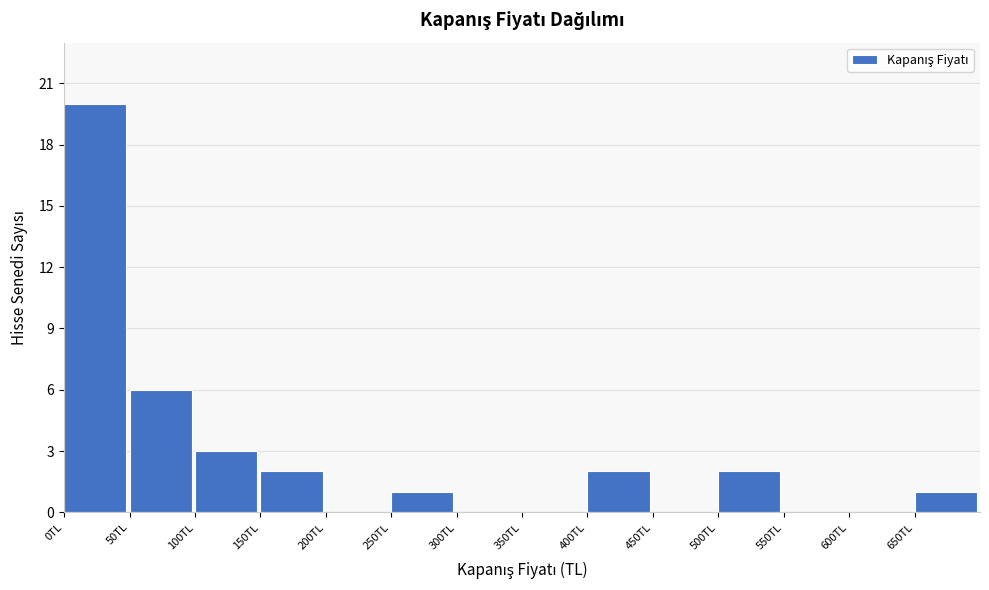

How tall is the bar that spans 400 to 450 on the x-axis? The values are not printed on the chart, so give them approximately, as read against the axis.

2